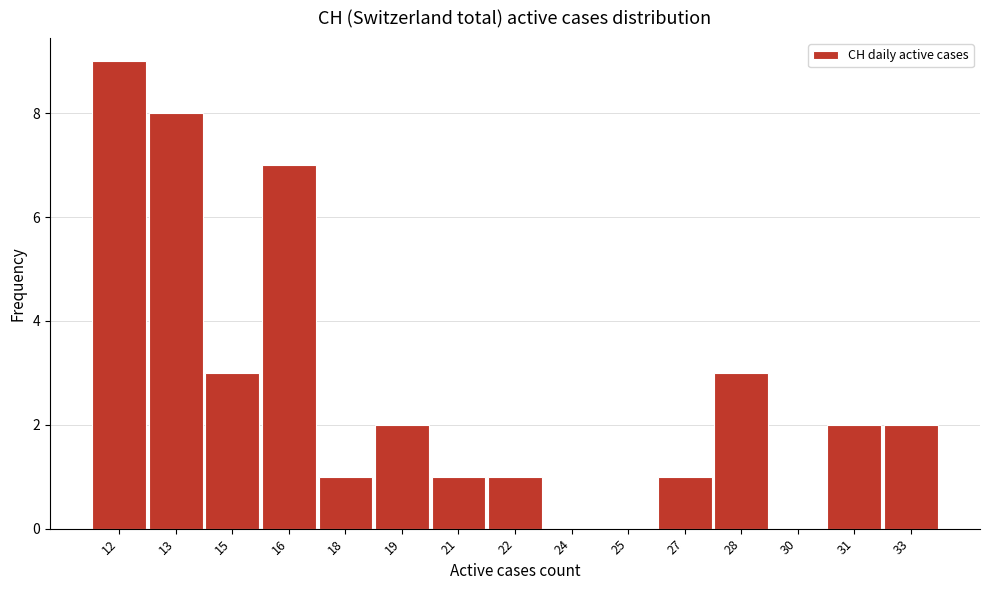

Reading left to right, transcribe all the data shown in this chart.

12=9	13=8	15=3	16=7	18=1	19=2	21=1	22=1	24=0	25=0	27=1	28=3	30=0	31=2	33=2